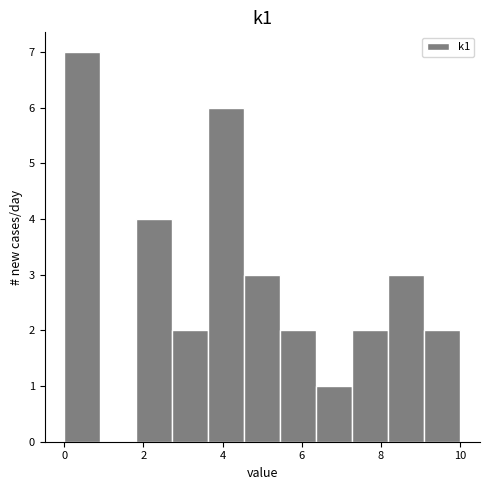

Reading left to right, transcribe this chart: for each bar, give the range it covers on the x-axis and its height. Neither the bar edges nor the heights are printed on the chart, so give them approximately, as read against the axes.

0.0 to 1.0: 7
1.0 to 1.8: 0
1.8 to 2.8: 4
2.8 to 3.6: 2
3.6 to 4.6: 6
4.6 to 5.4: 3
5.4 to 6.4: 2
6.4 to 7.2: 1
7.2 to 8.2: 2
8.2 to 9.0: 3
9.0 to 10.0: 2